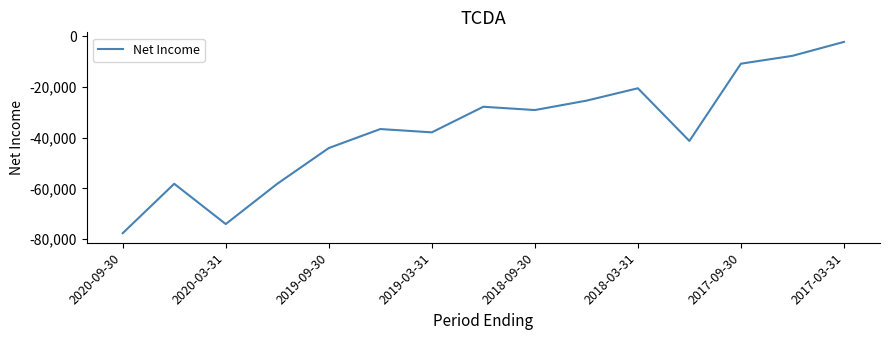

What is the difference between the maximum and minimum values?

75500